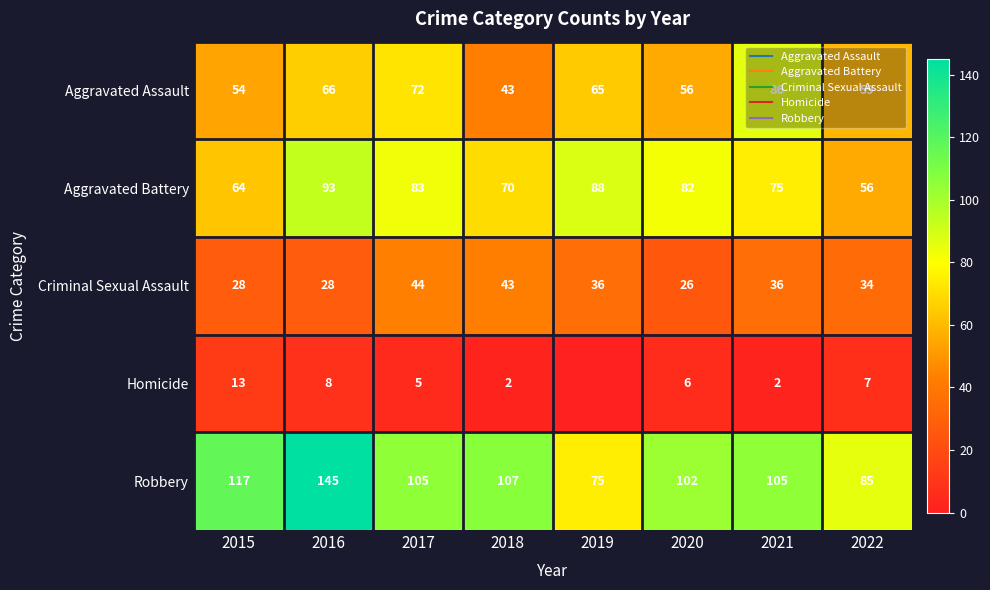

At which label does Criminal Sexual Assault reach its peak?

2017